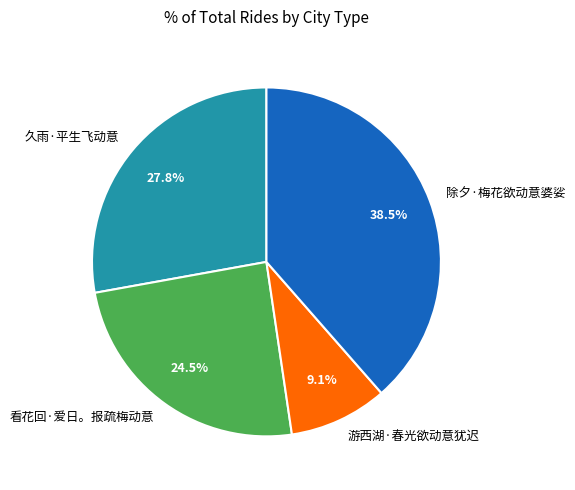

Do 看花回·爱日。报疏梅动意 and 久雨·平生飞动意 together represent more than half of the pie?

Yes